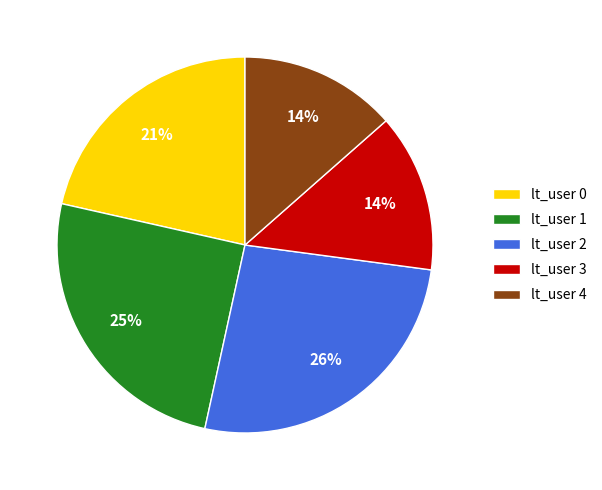

To the nearest percent, what is the average slice percentage?

20%